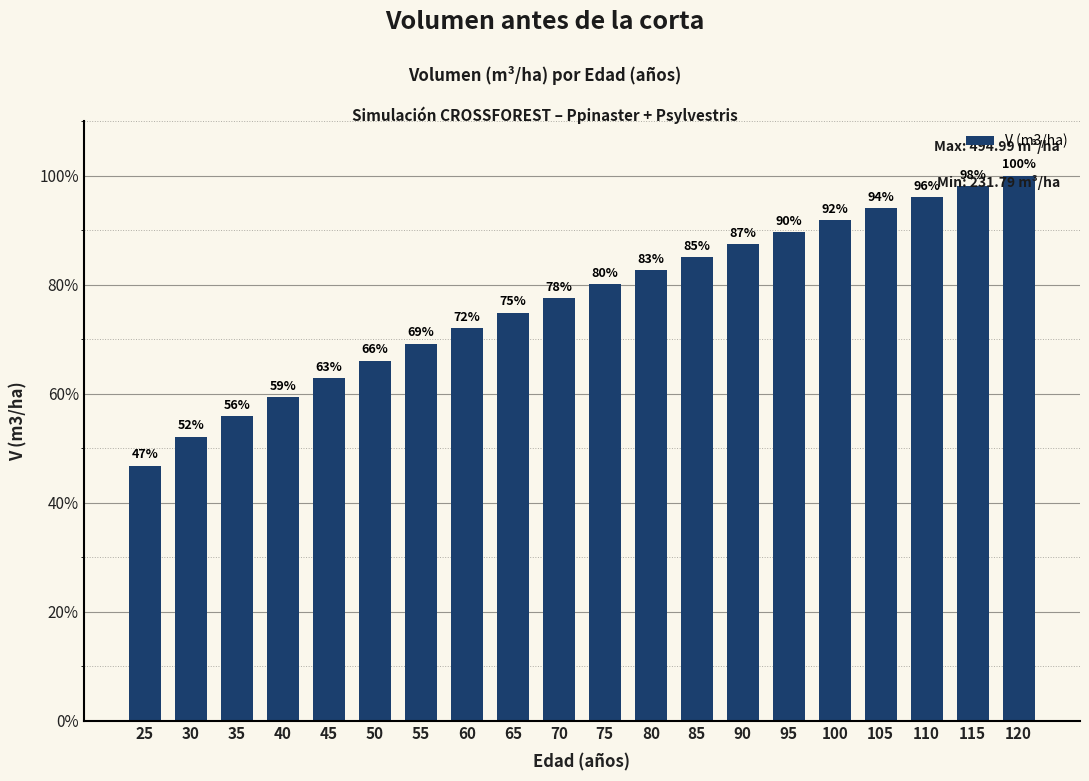

The value at 35 is 20.1. True or false?

False